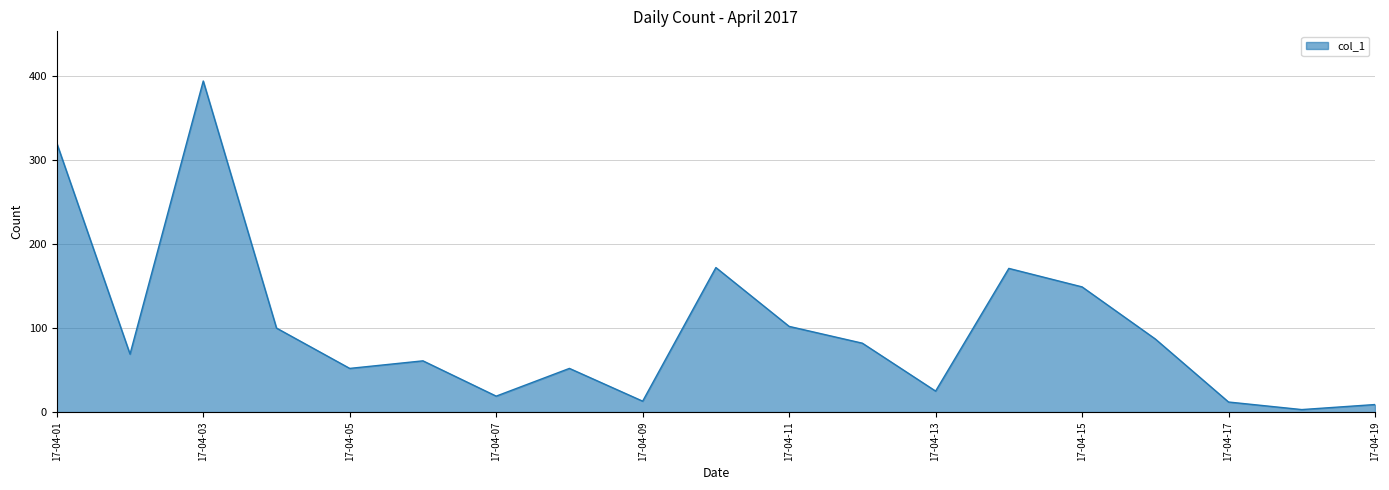

Does the chart have visible grid lines?

Yes